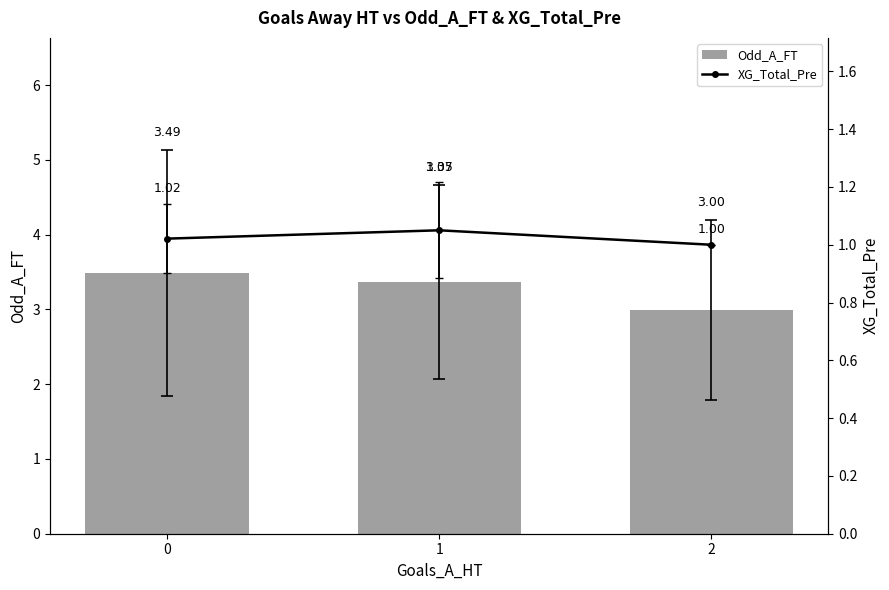

True or false: XG_Total_Pre has a value of 1.4 at 1.

False